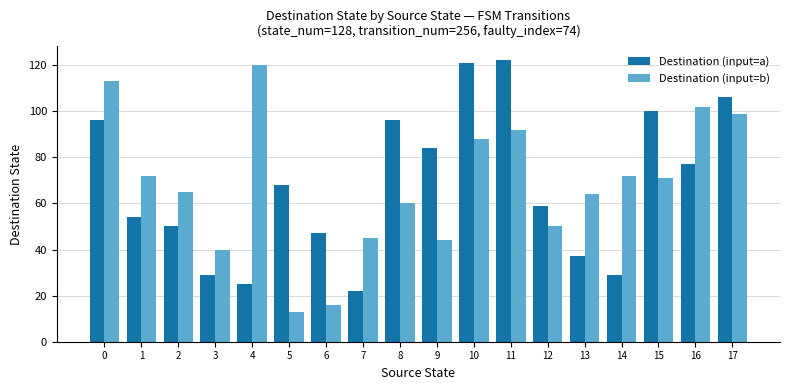

What is the total value across all series at 1?

126